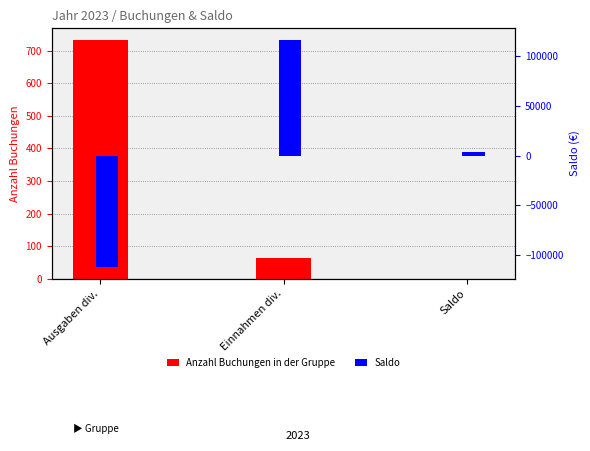

Rank the series by their maximum value, from highest to lowest.

Saldo, Anzahl Buchungen in der Gruppe